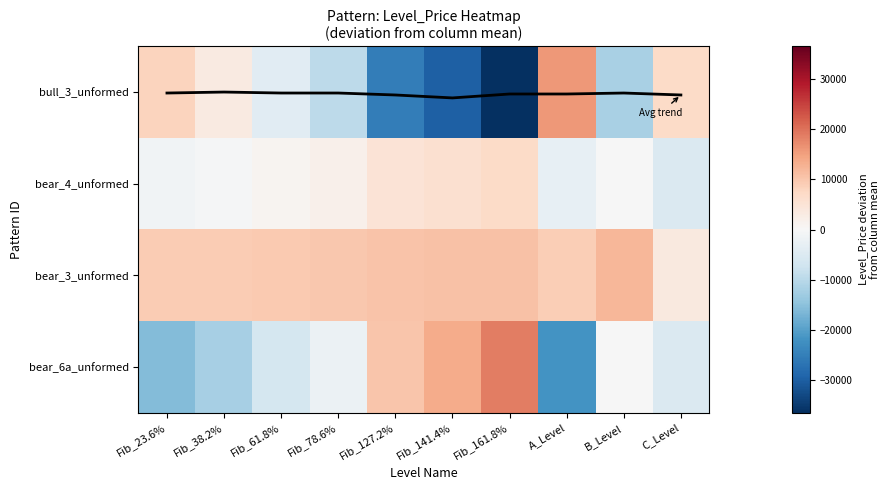

What is the difference between the maximum and second lowest values in the Avg deviation (scaled) series?

0.1